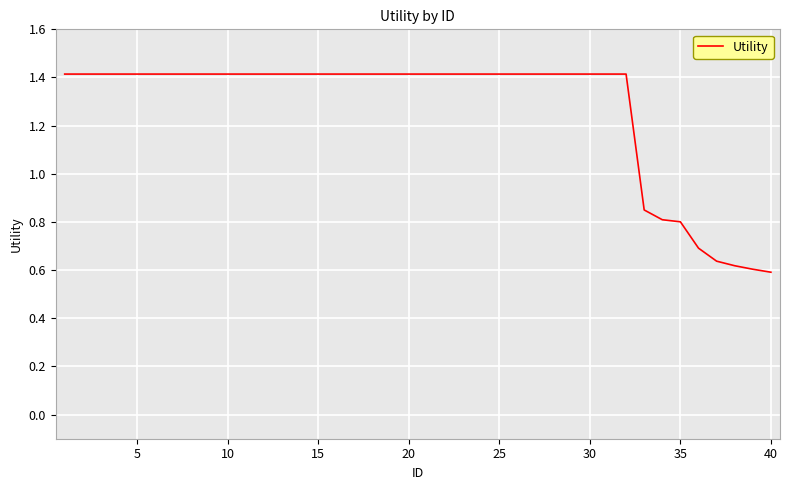

What is the greatest value displayed?

1.4